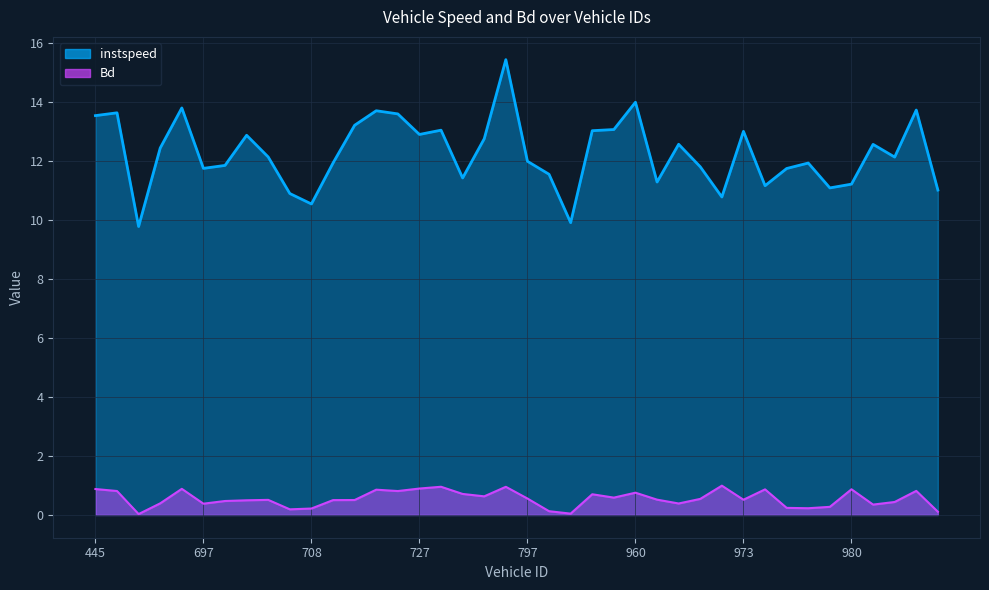

Between 452 and 973, which series saw the biggest shift?

instspeed